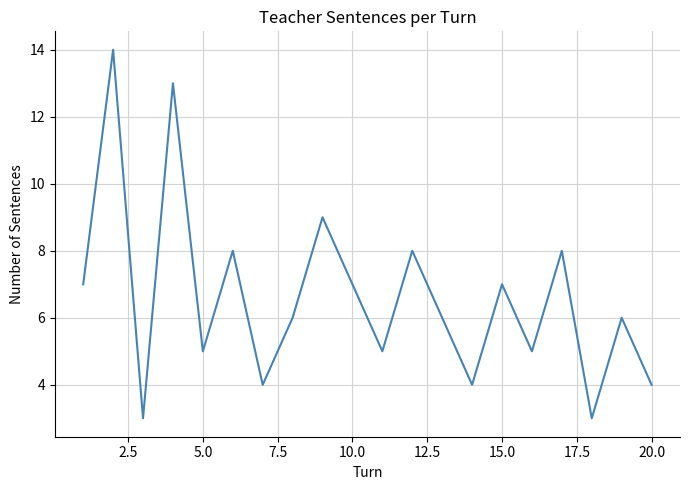

What is the greatest value displayed?

14